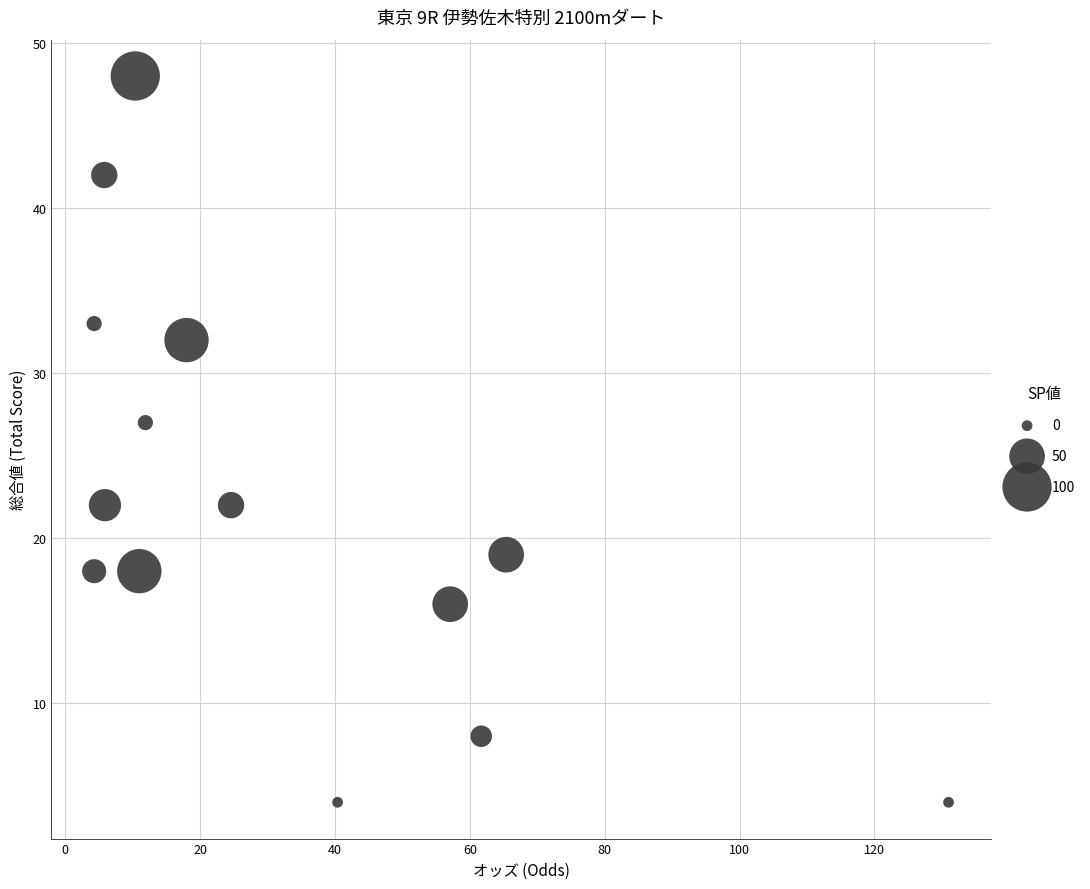

What Y value in the scatter plot is closest to 26?

27